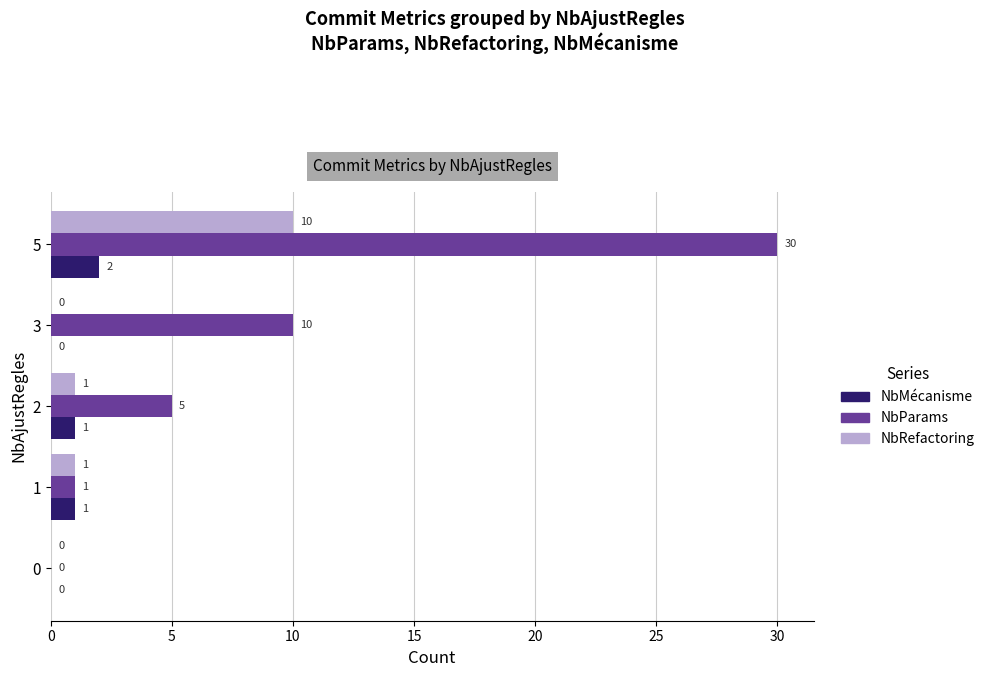

Which series changed the most between 1 and 5?

NbParams